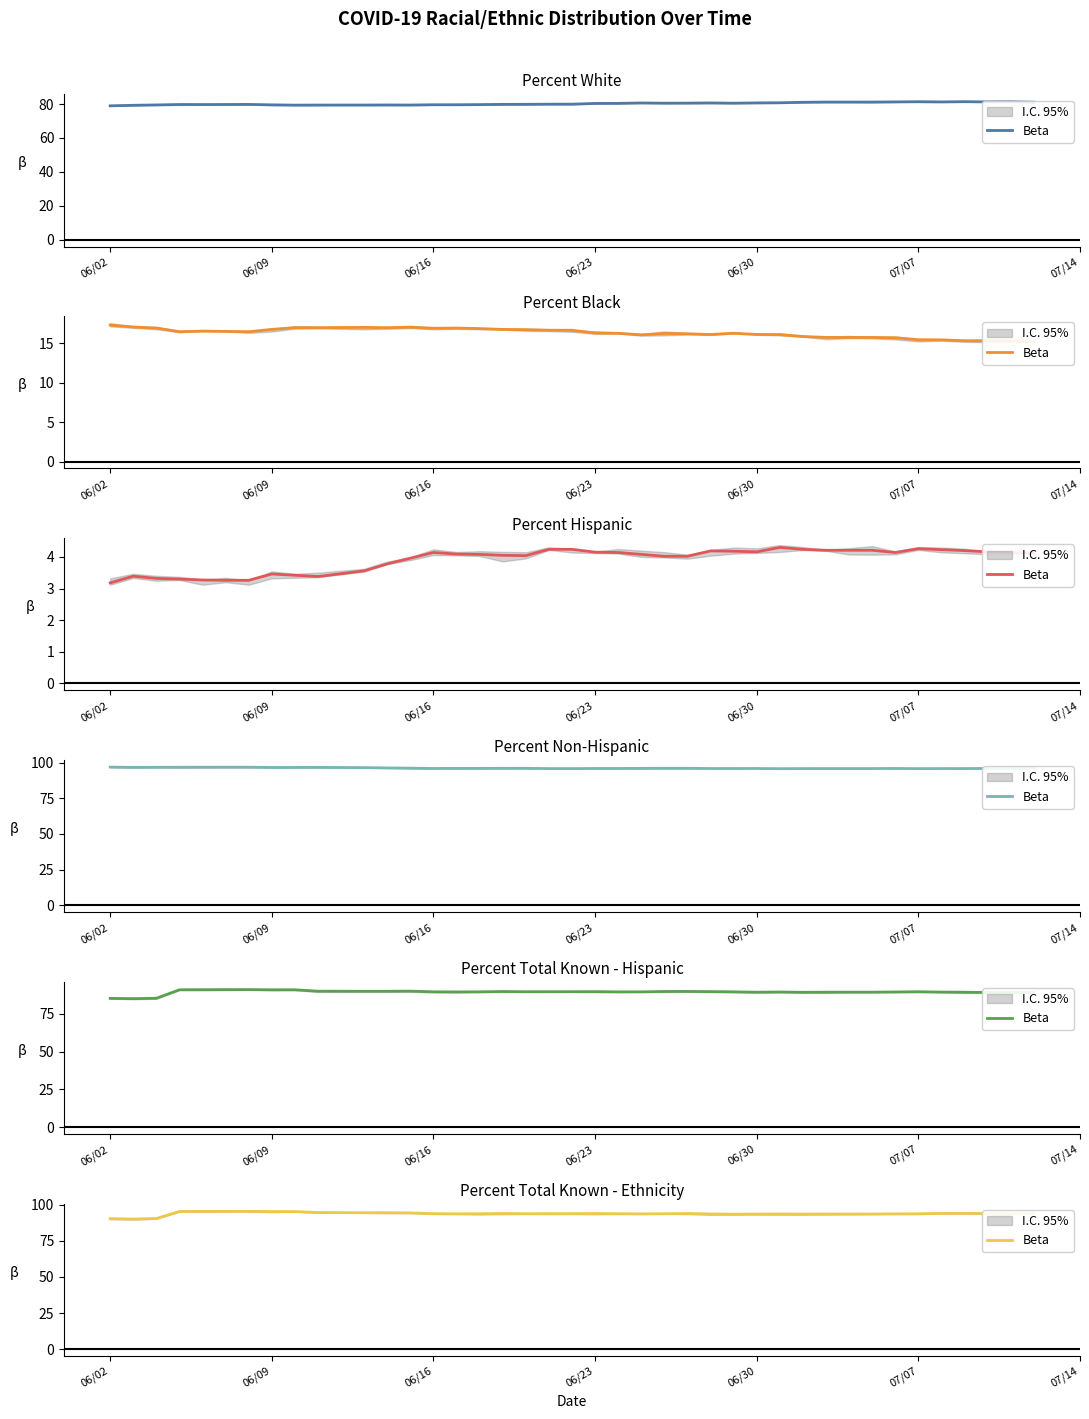

What is the approximate value at 12?

94.3